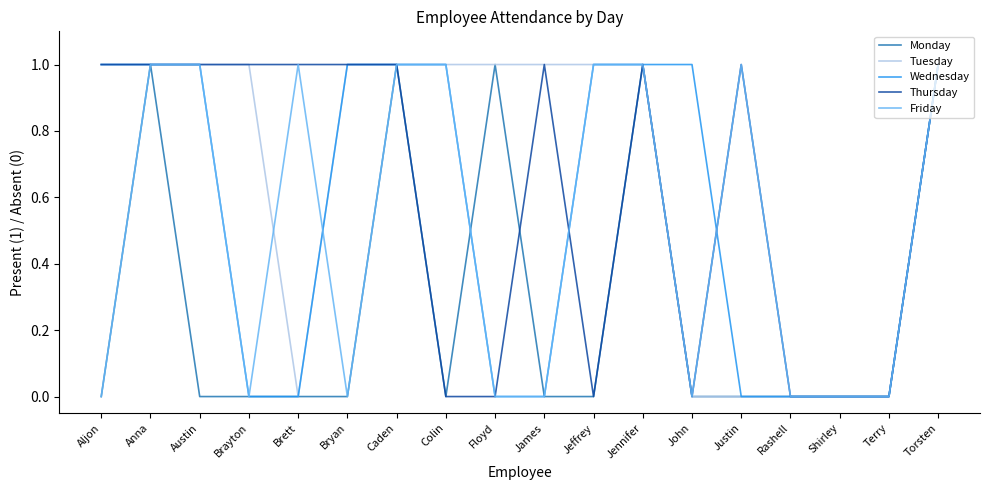

What is the total value across all series at Austin?

4